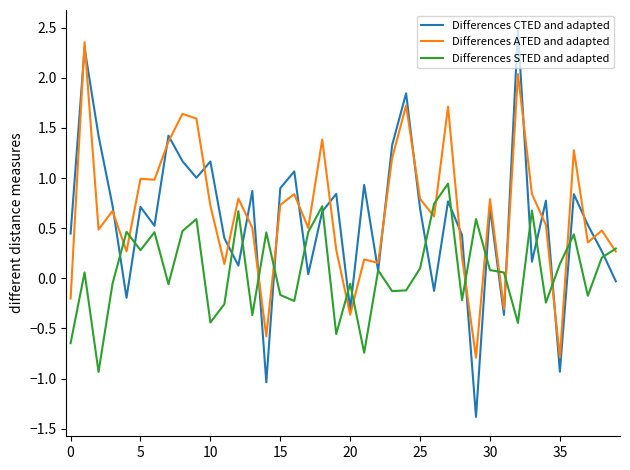

True or false: Differences CTED and adapted and Differences ATED and adapted intersect in this chart.

True